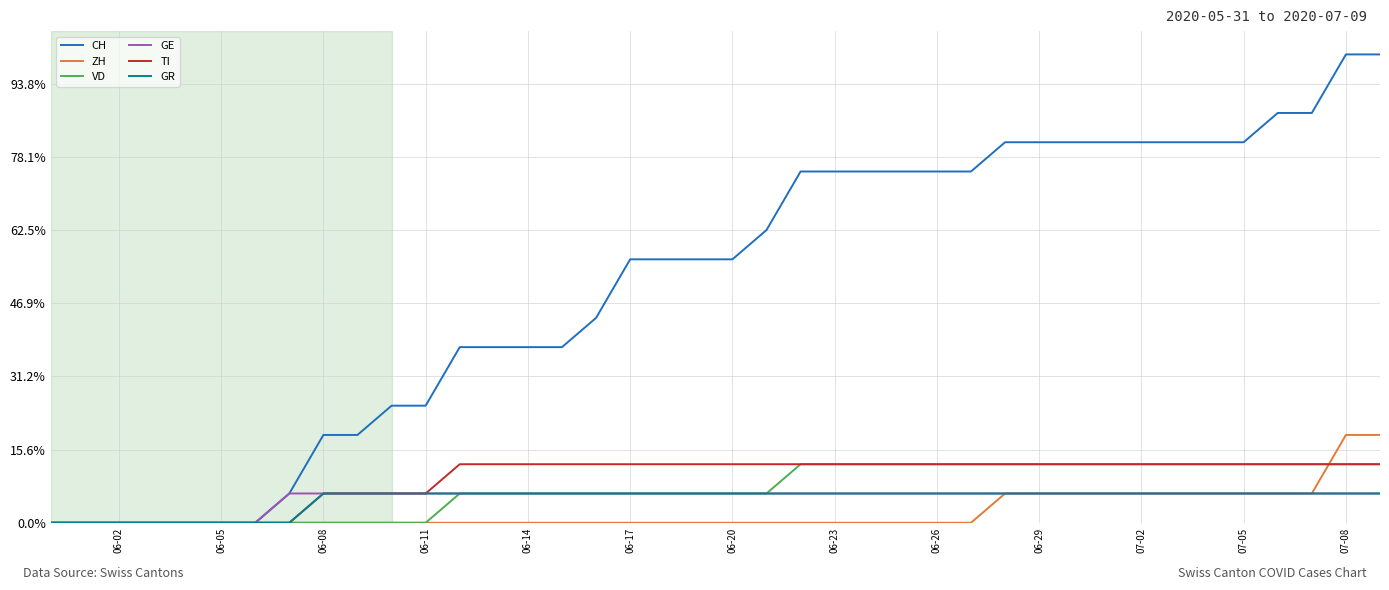

What is the sum of all GE values?

33